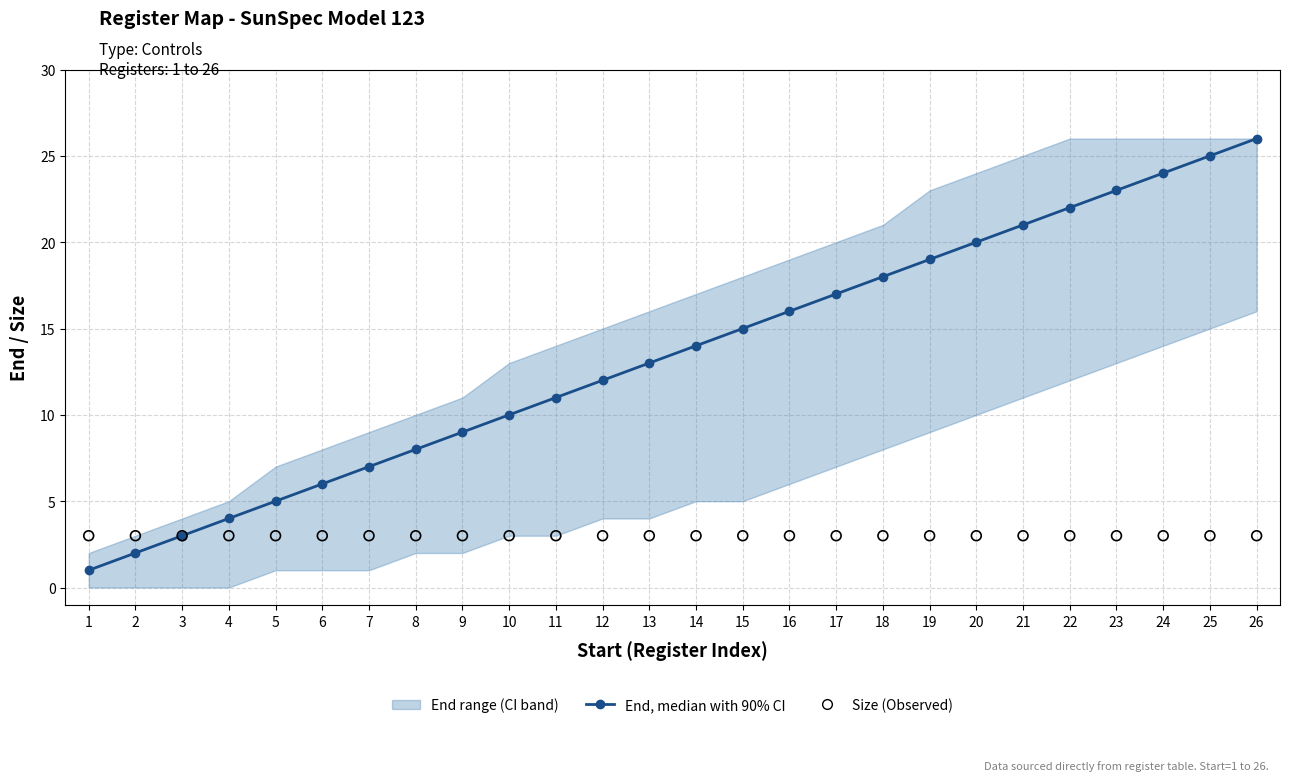

Is the value of End, median with 90% CI at 4 greater than the value of Size (Observed) at 23?

Yes